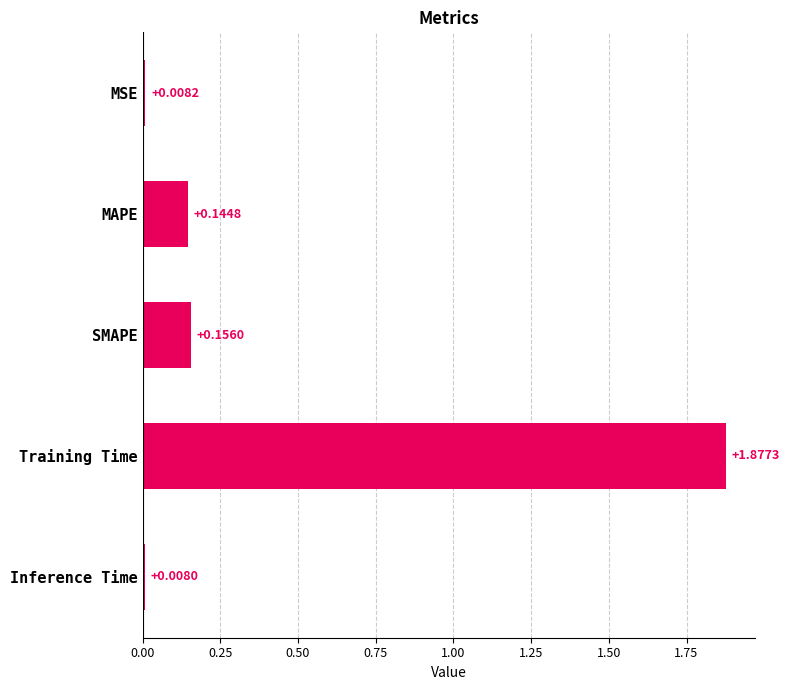

Rank the categories by value from lowest to highest.

Inference Time, MSE, MAPE, SMAPE, Training Time